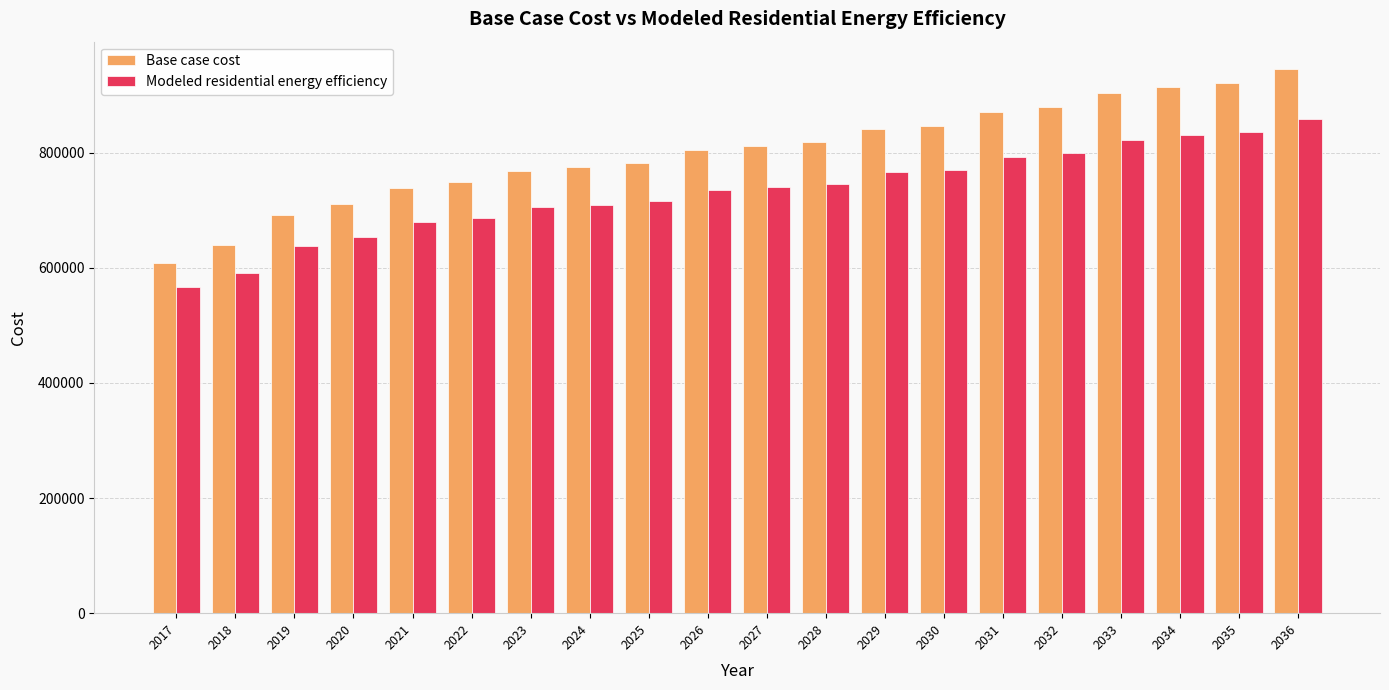

At which category does the chart reach its peak across all series?

2036